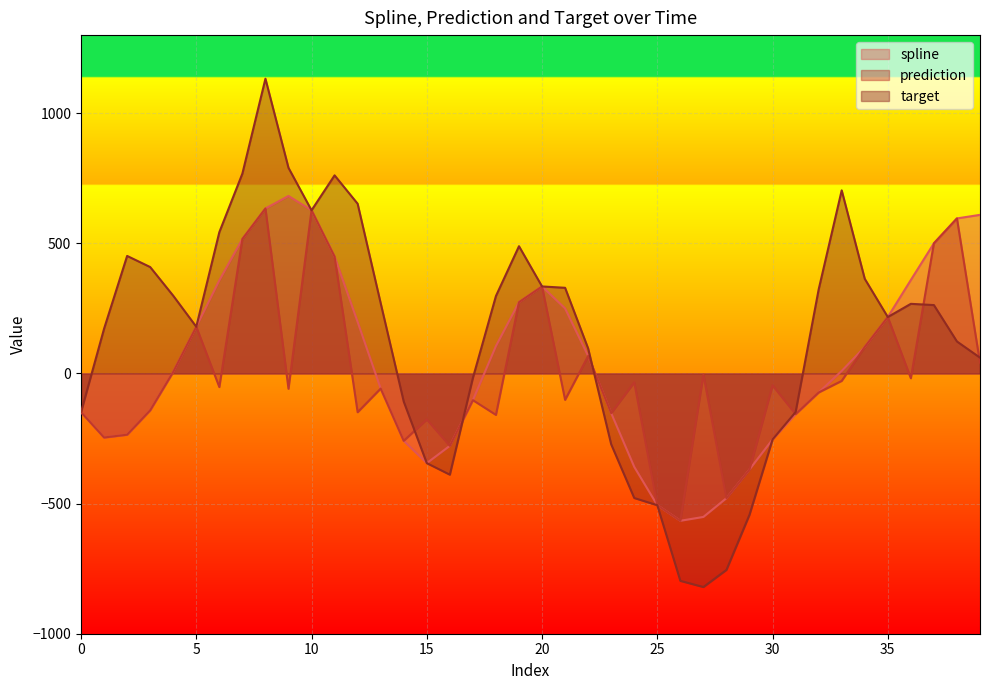

What is the sum of all target values?

5338.0